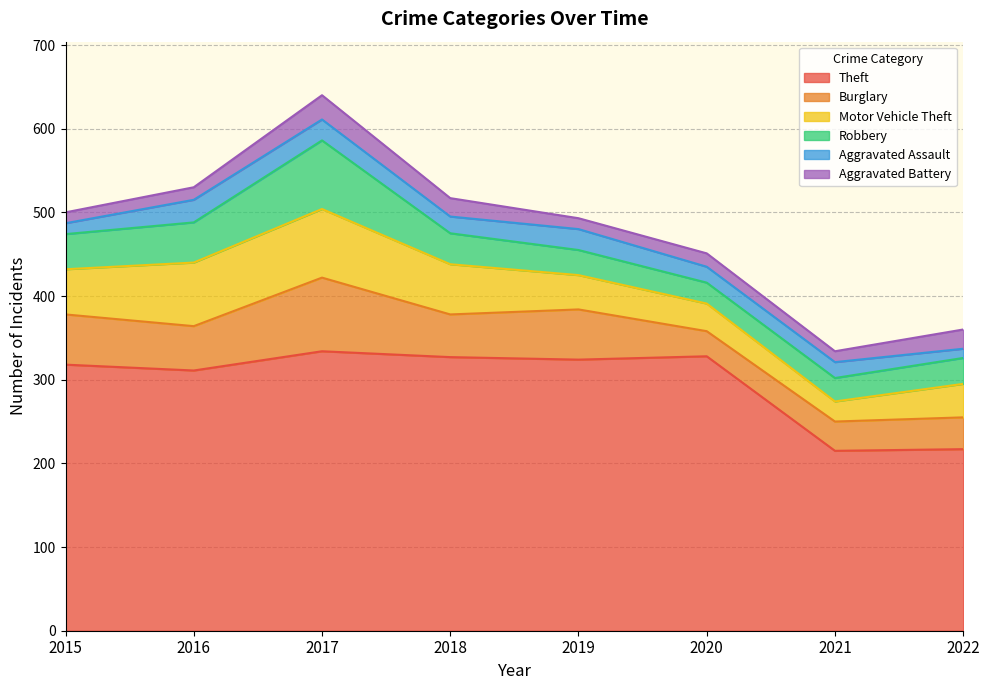

What is the average value of the Robbery series?

40